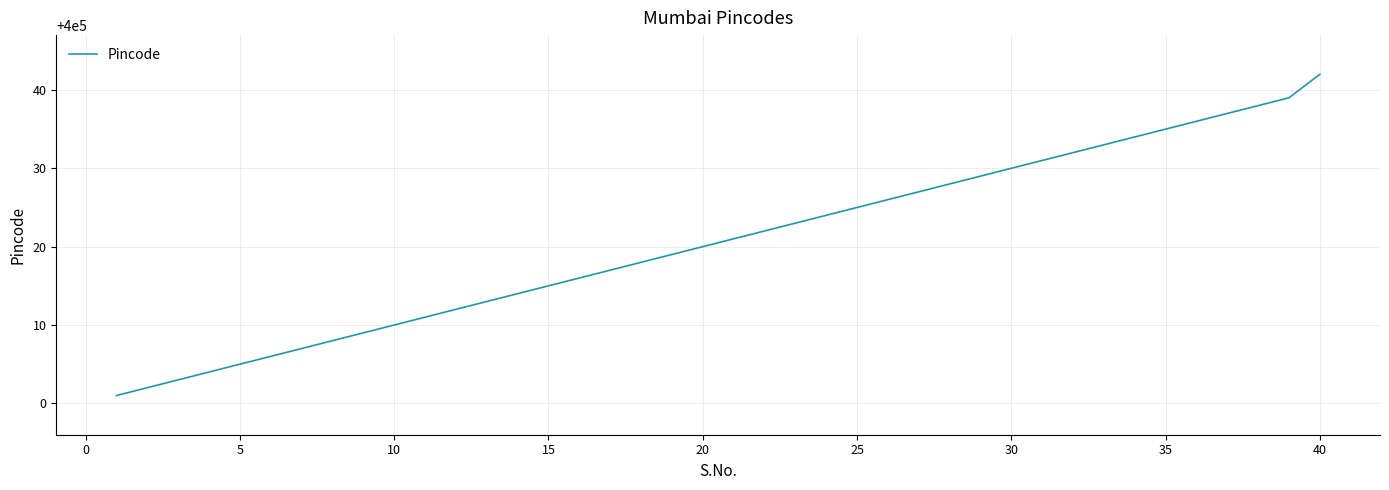

Does the chart have visible grid lines?

Yes